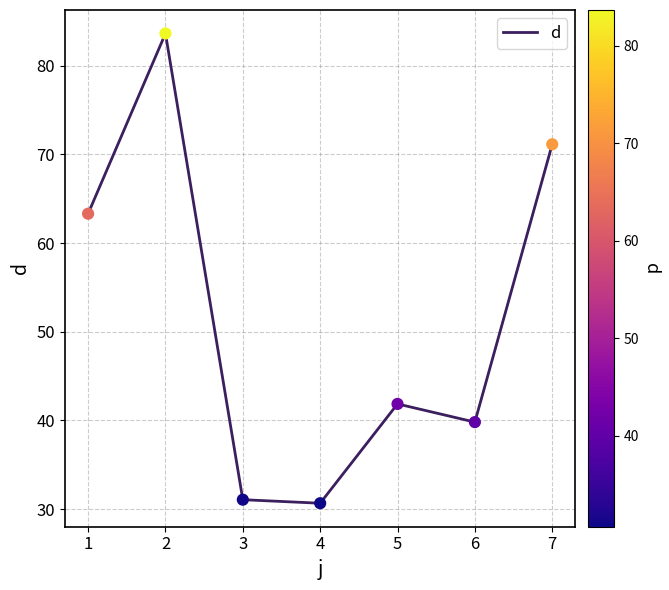

What is the change in value from 1 to 3?

-32.3